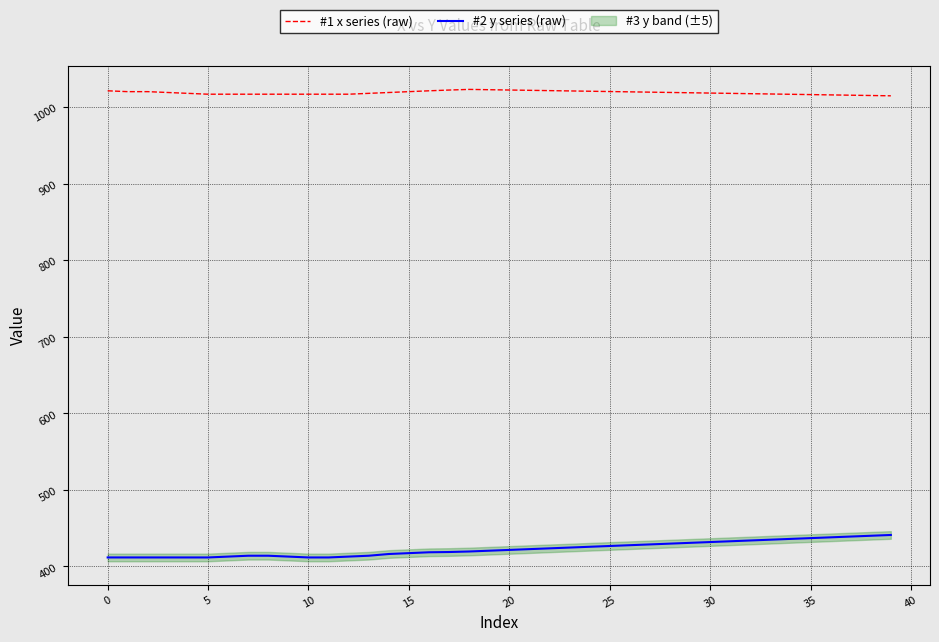

Reading right to left, transcribe all the data shown in this chart.

#1 x series (raw): 1014.6	1015.0	1015.4	1015.8	1016.2	1016.6	1017.0	1017.4	1017.8	1018.2	1018.6	1018.9	1019.3	1019.7	1020.1	1020.5	1020.9	1021.3	1021.7	1022.1	1022.5	1022.9	1022.1	1021.1	1020.0	1018.9	1017.8	1016.7	1016.7	1016.7	1016.7	1016.7	1016.7	1016.7	1016.7	1017.8	1018.9	1020.0	1020.0	1021.1
#2 y series (raw): 441.1	440.1	439.0	438.0	437.0	436.0	434.9	433.9	432.9	431.9	430.8	429.8	428.8	427.7	426.7	425.7	424.7	423.6	422.6	421.6	420.6	419.5	418.8	418.5	417.4	416.2	414.0	412.9	411.8	411.8	412.9	414.0	414.0	412.9	411.8	411.8	411.8	411.8	411.8	411.8